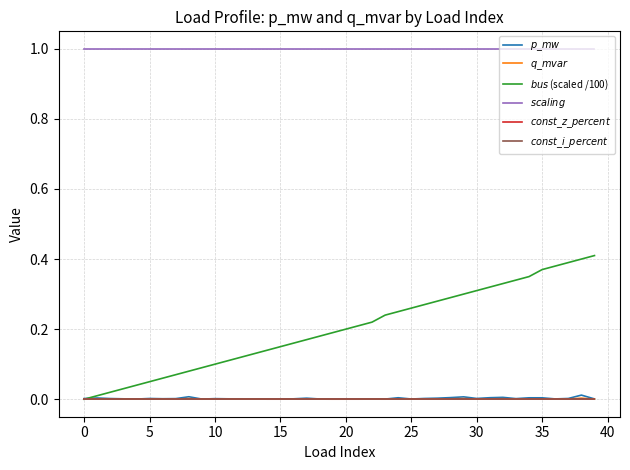

Which series has the largest total across all categories?

$scaling$